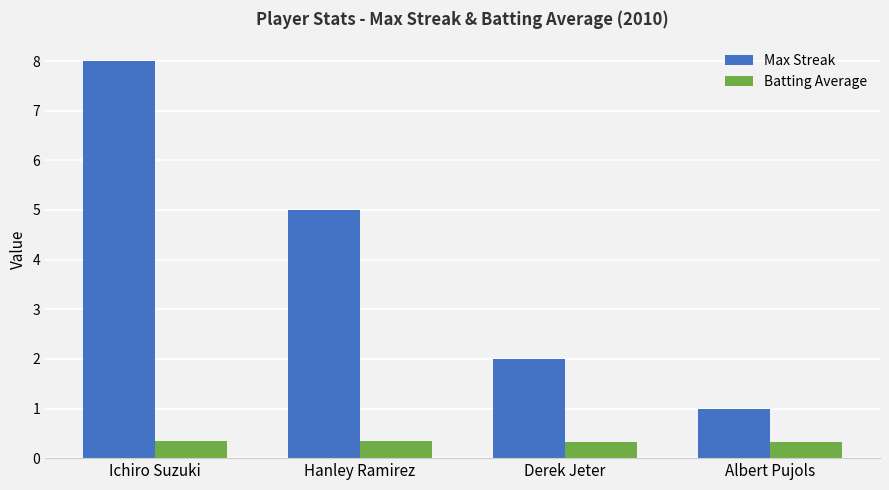

Is it true that Max Streak equals 12.8 at Ichiro Suzuki?

False